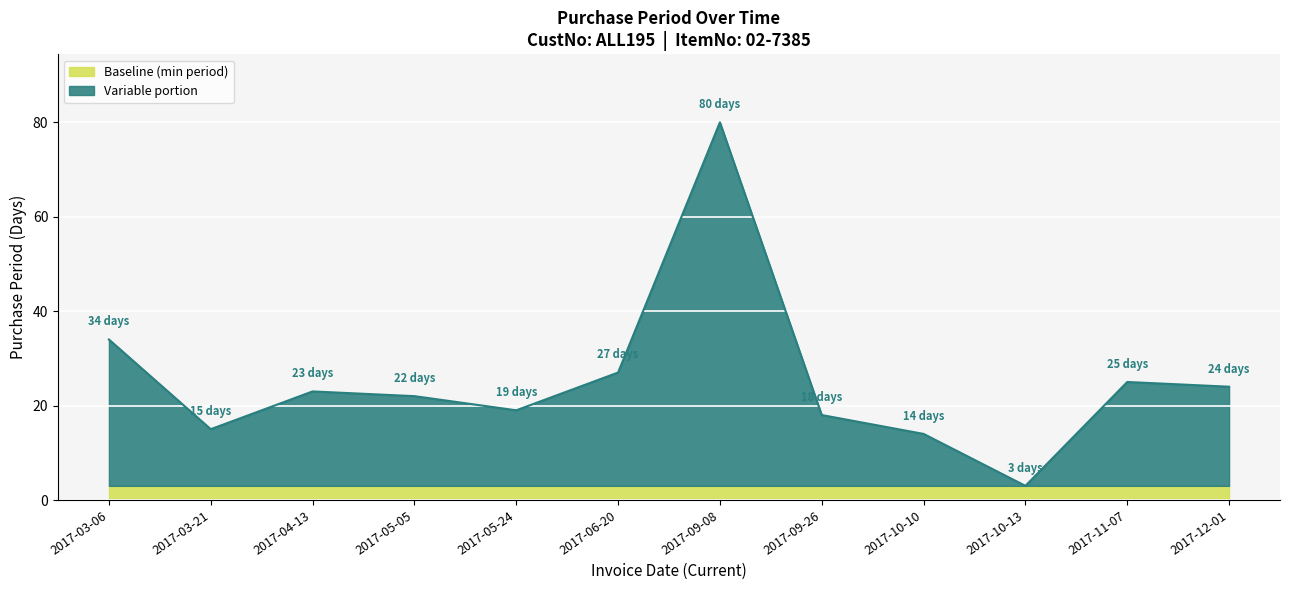

Where is the first local maximum?

2017-04-13